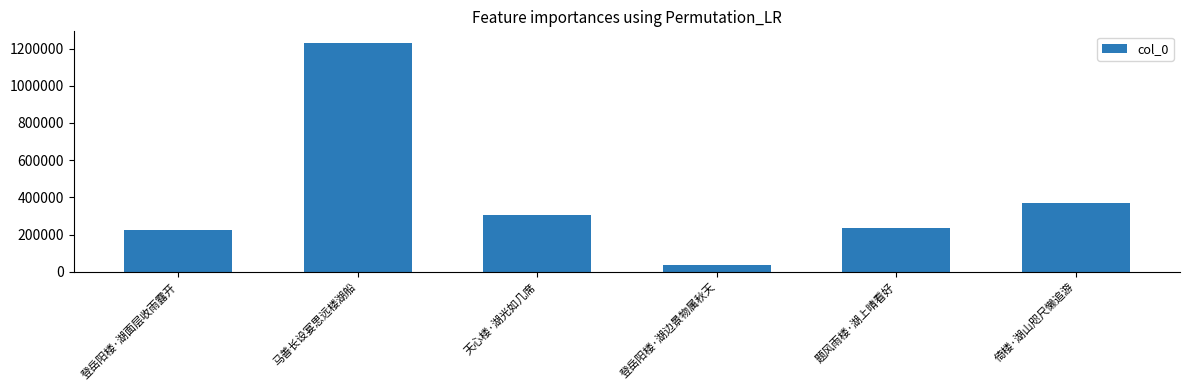

What is the smallest value displayed?

35781